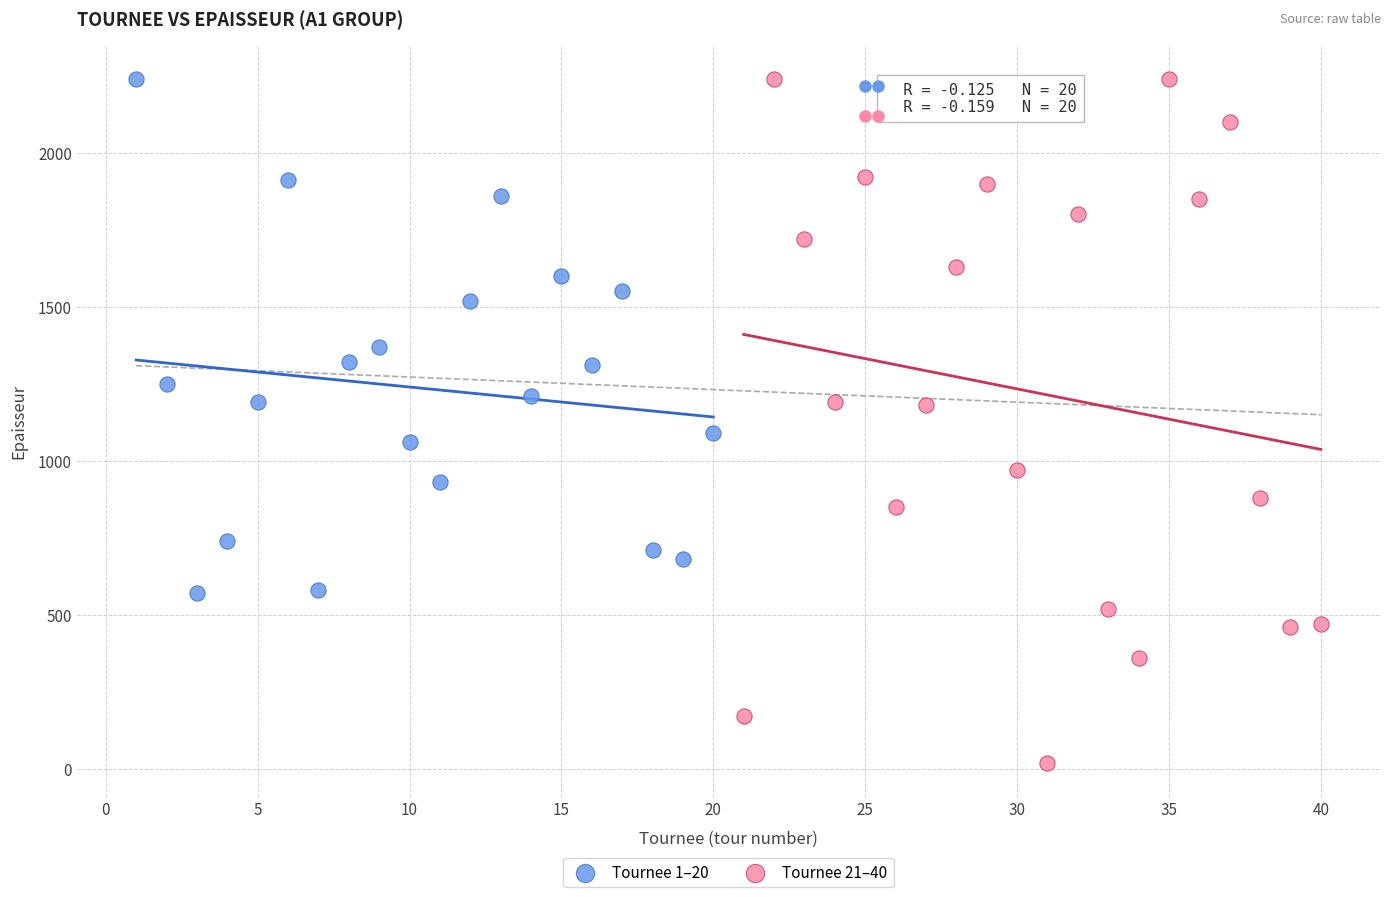

Which series has the widest spread of Y values?

Tournee 21–40